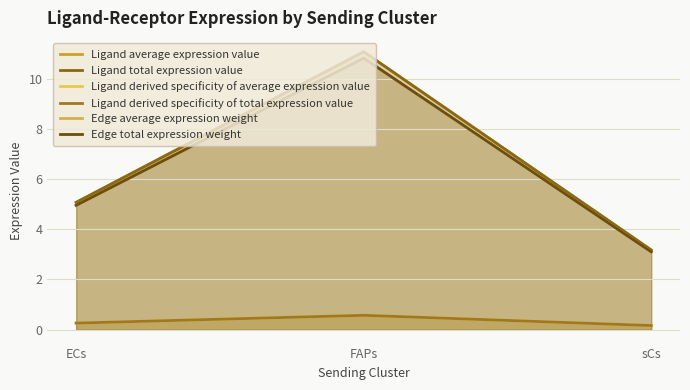

At which category does the chart reach its minimum across all series?

sCs